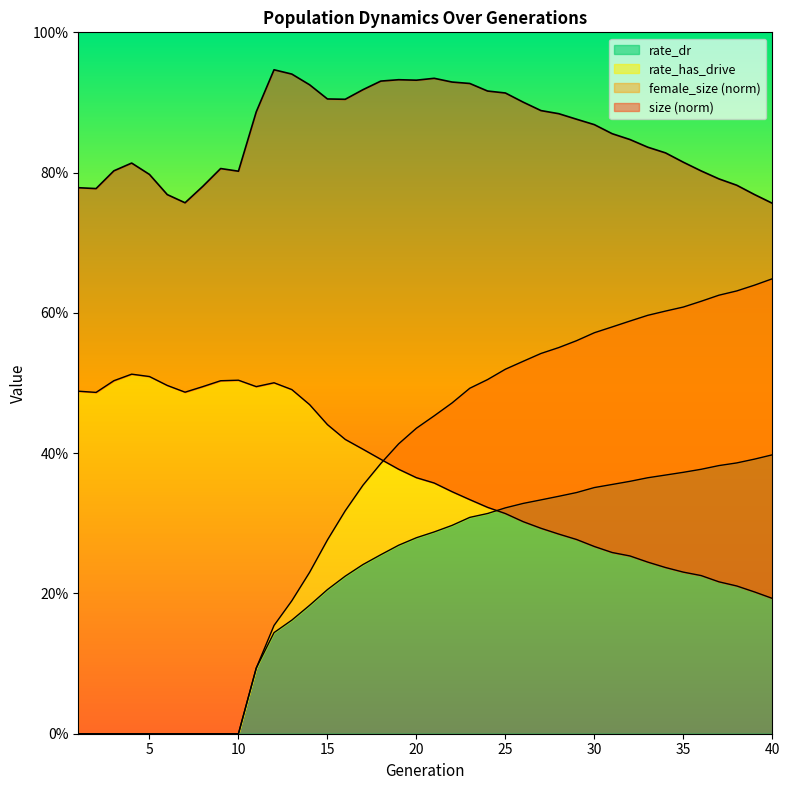

Is it true that rate_has_drive equals -0.4 at 8?

False